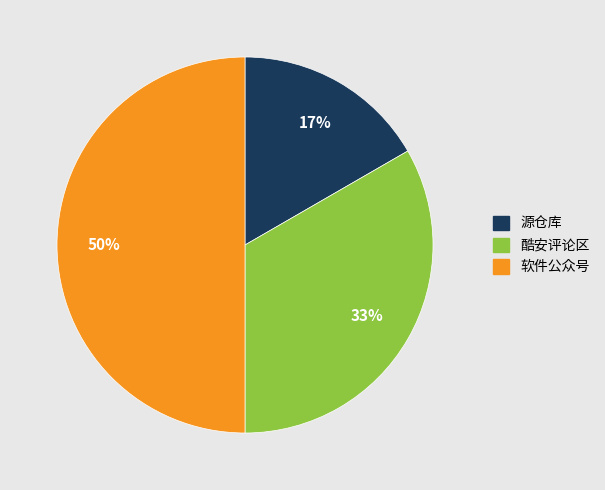

Between 源仓库 and 酷安评论区, which is larger?

酷安评论区